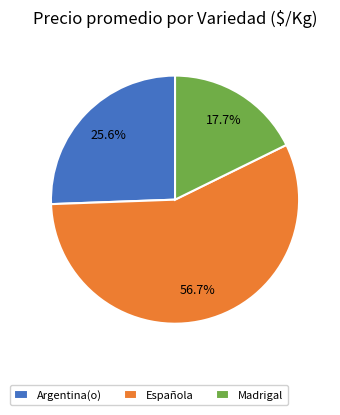

Which category has the biggest portion of the pie?

Española